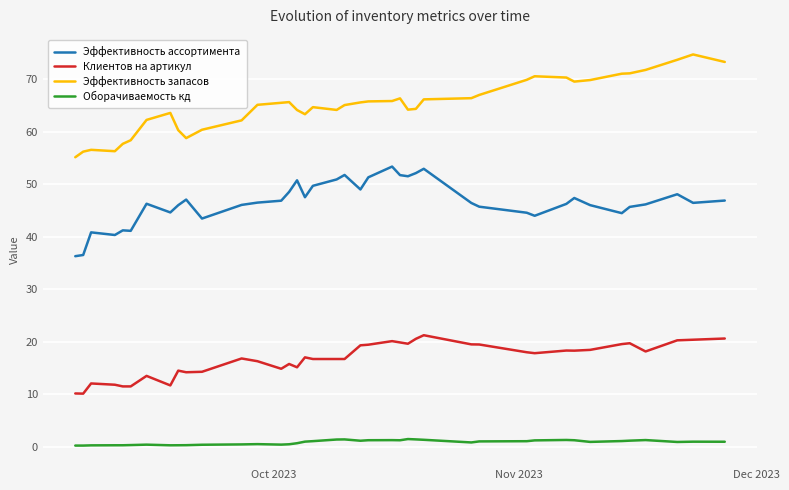

Rank the series by their average value, from highest to lowest.

Эффективность запасов, Эффективность ассортимента, Клиентов на артикул, Оборачиваемость кд